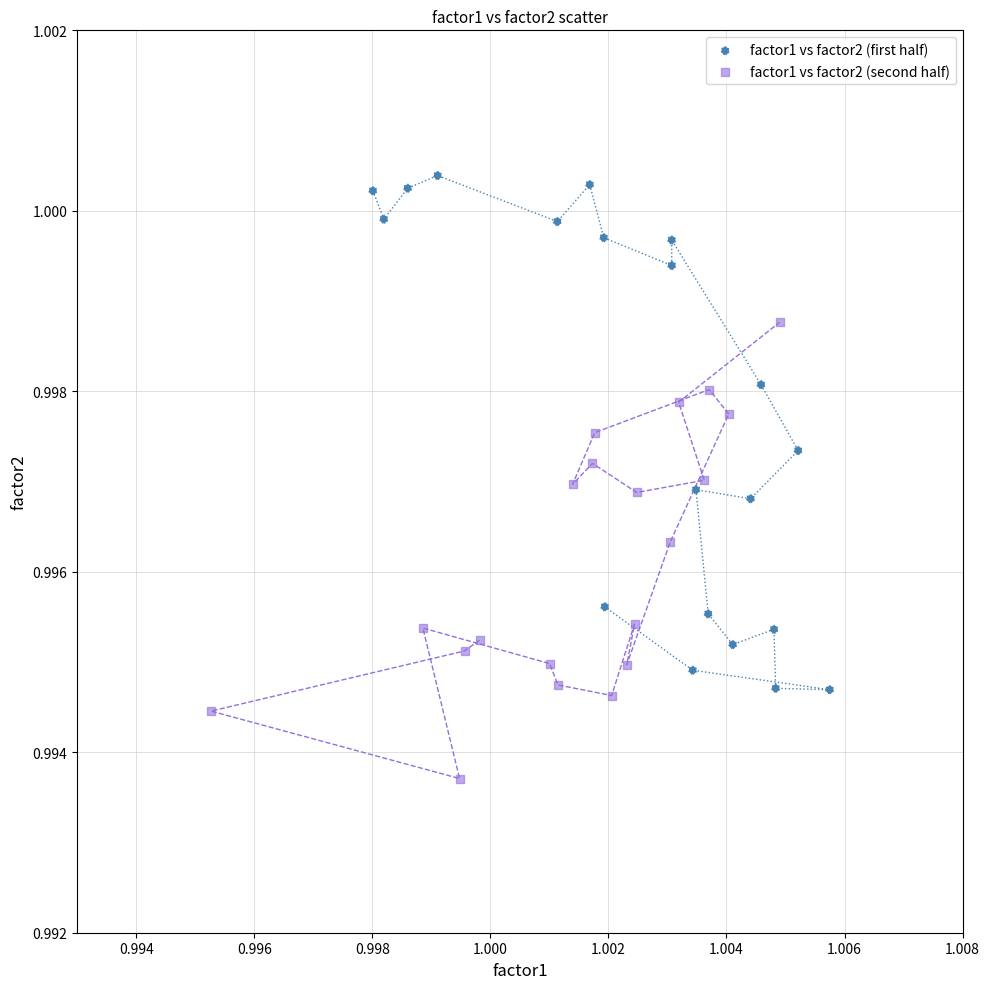

Which series has the largest Y range (max minus min)?

factor1 vs factor2 (first half)